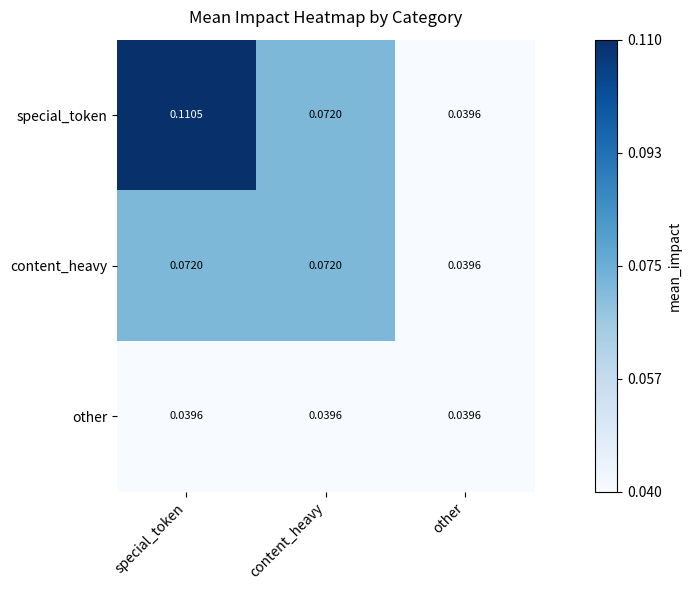

Which series has the largest range (max minus min)?

special_token